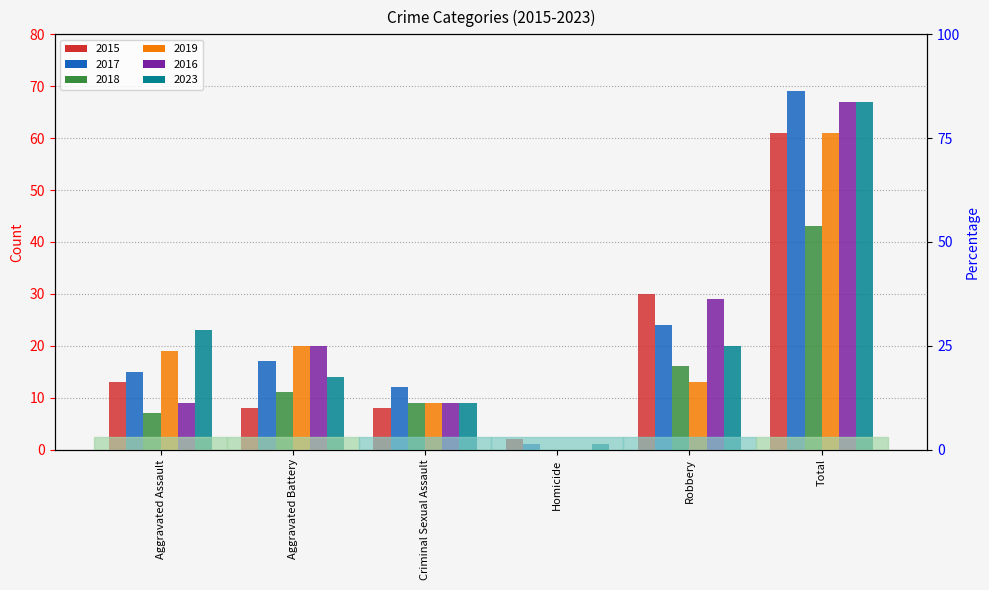

How many values in 2018 are above zero?

5